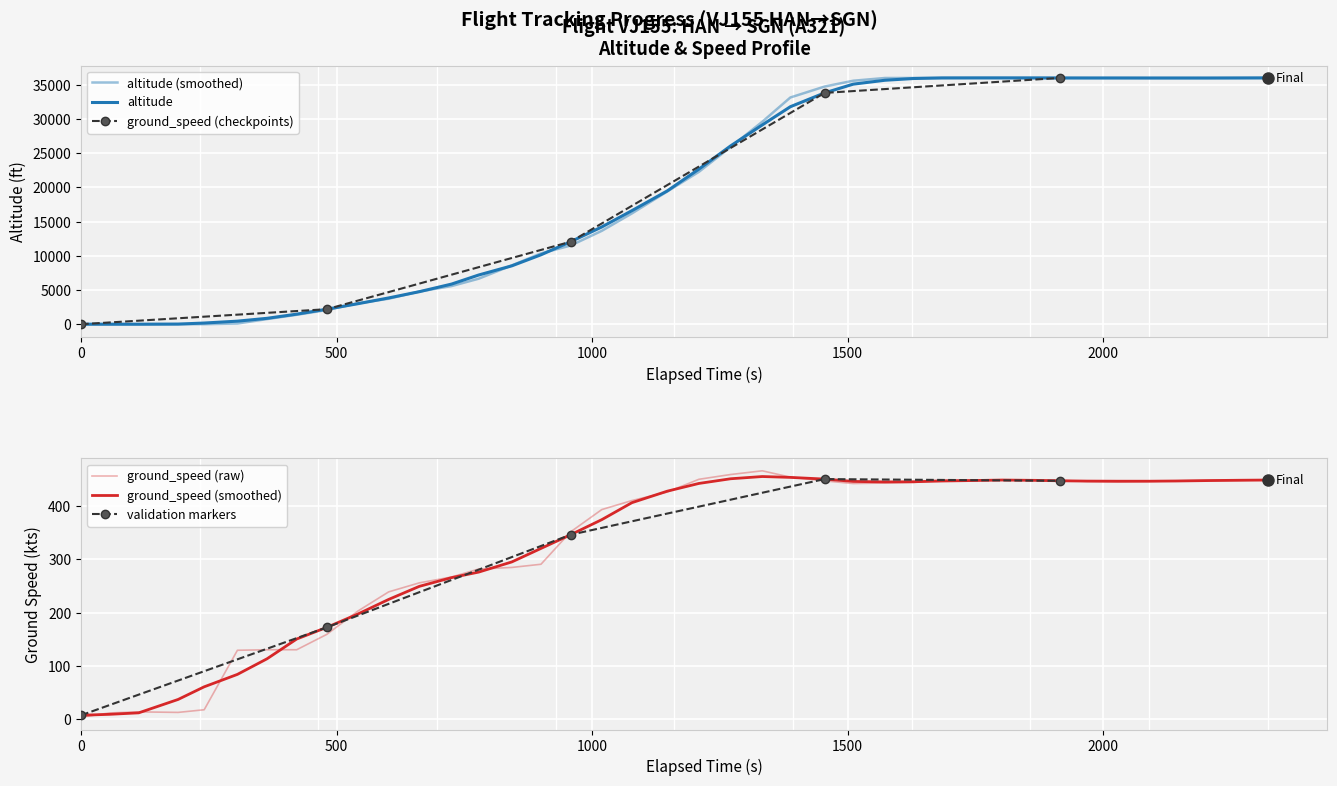

What is the lowest value of the ground_speed series?

3